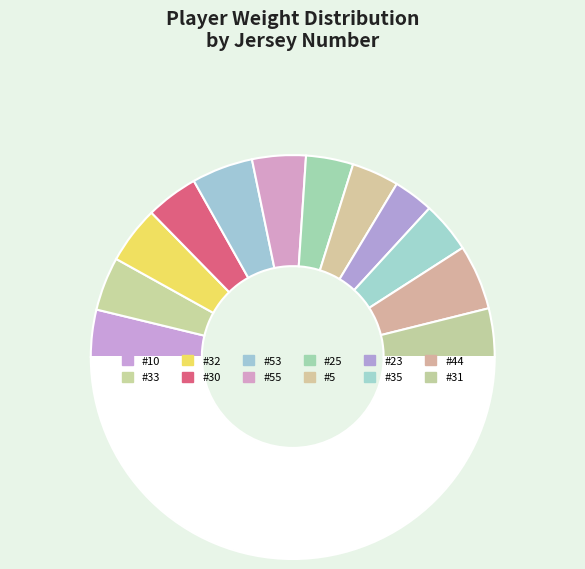

How many segments does this pie chart have?

13